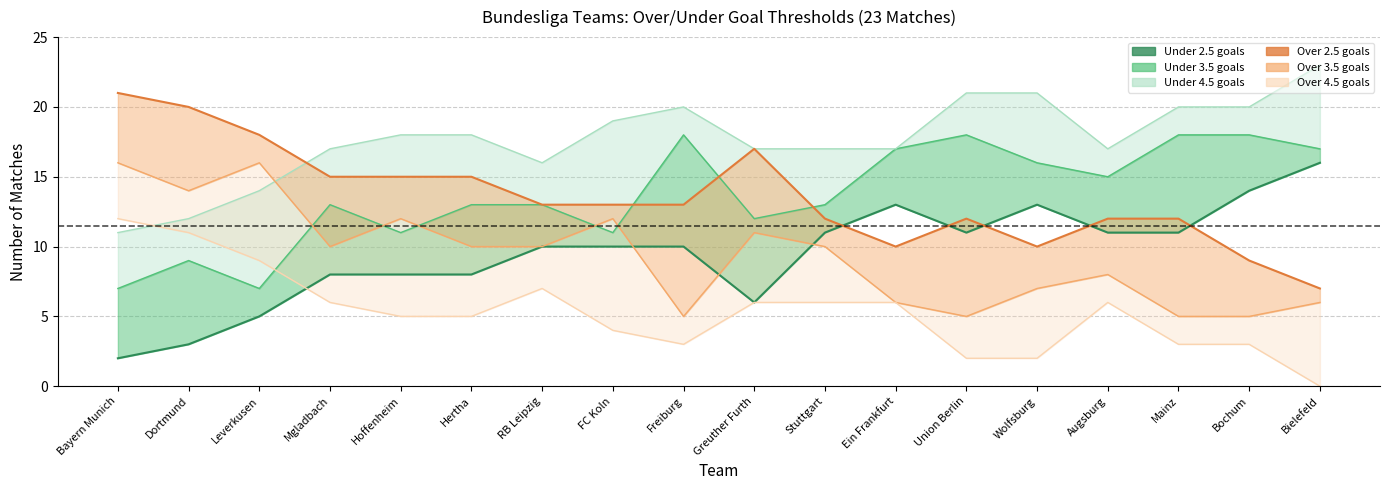

Rank the categories by d1_un35 value from lowest to highest.

Bayern Munich, Leverkusen, Dortmund, Hoffenheim, FC Koln, Greuther Furth, Mgladbach, Hertha, RB Leipzig, Stuttgart, Augsburg, Wolfsburg, Ein Frankfurt, Bielefeld, Freiburg, Union Berlin, Mainz, Bochum